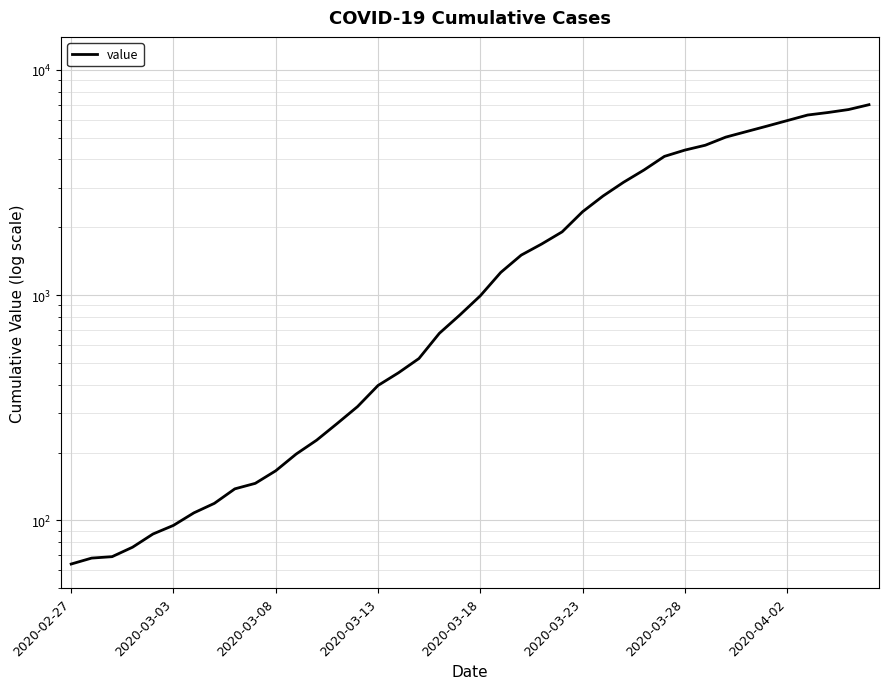

The value at 32 is 6594. True or false?

False